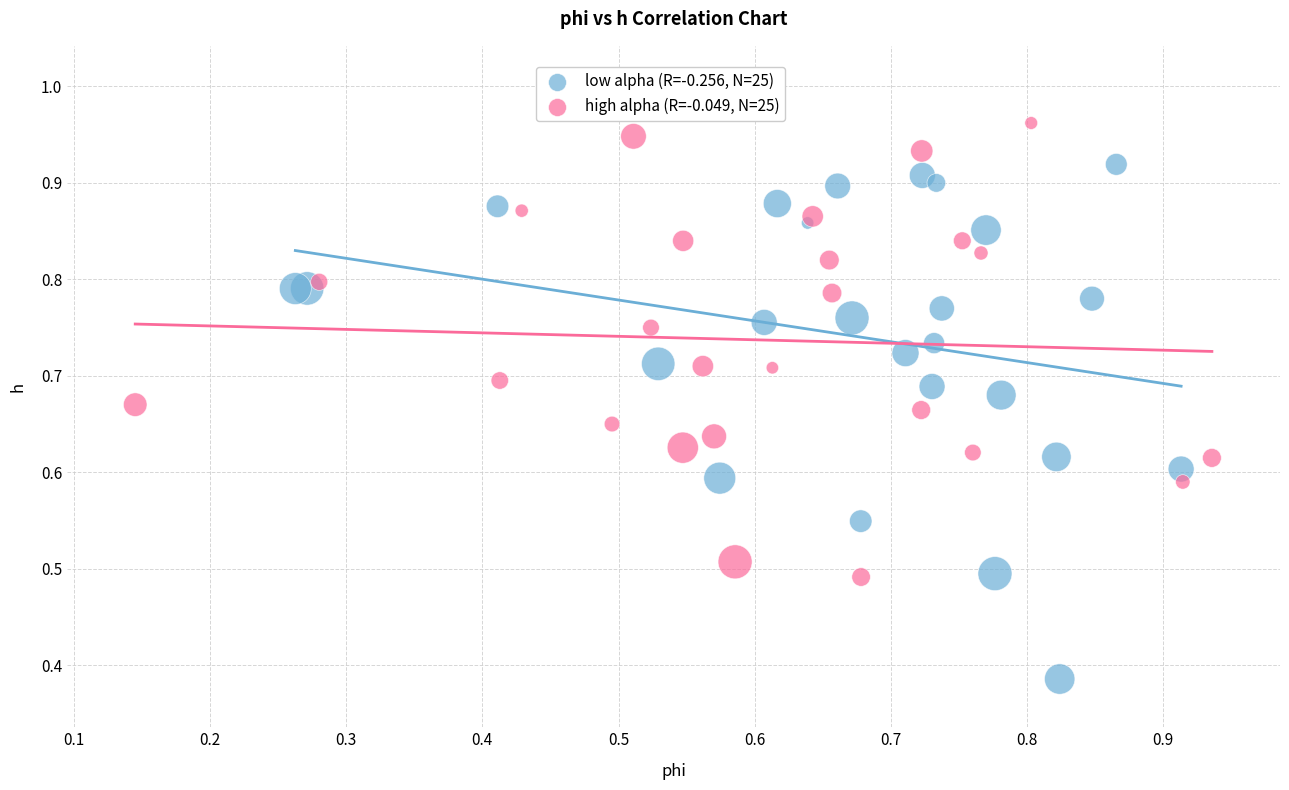

Which series has the widest spread of Y values?

low alpha (R=-0.256, N=25)